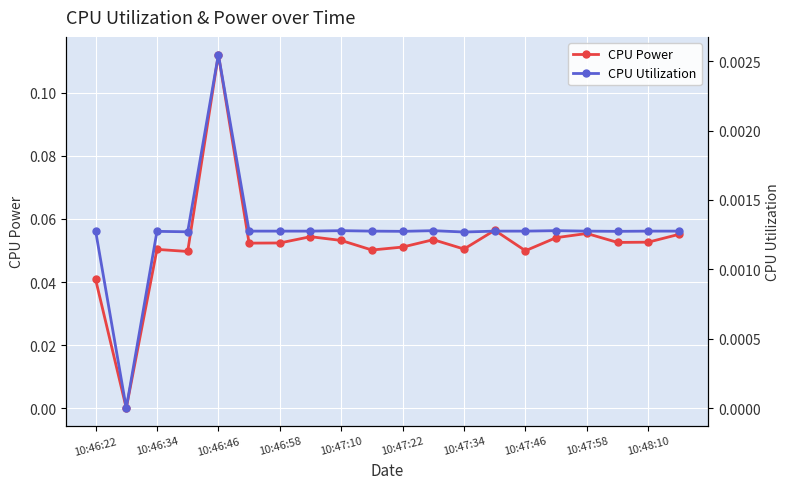

At which label does CPU Power reach its peak?

10:46:46